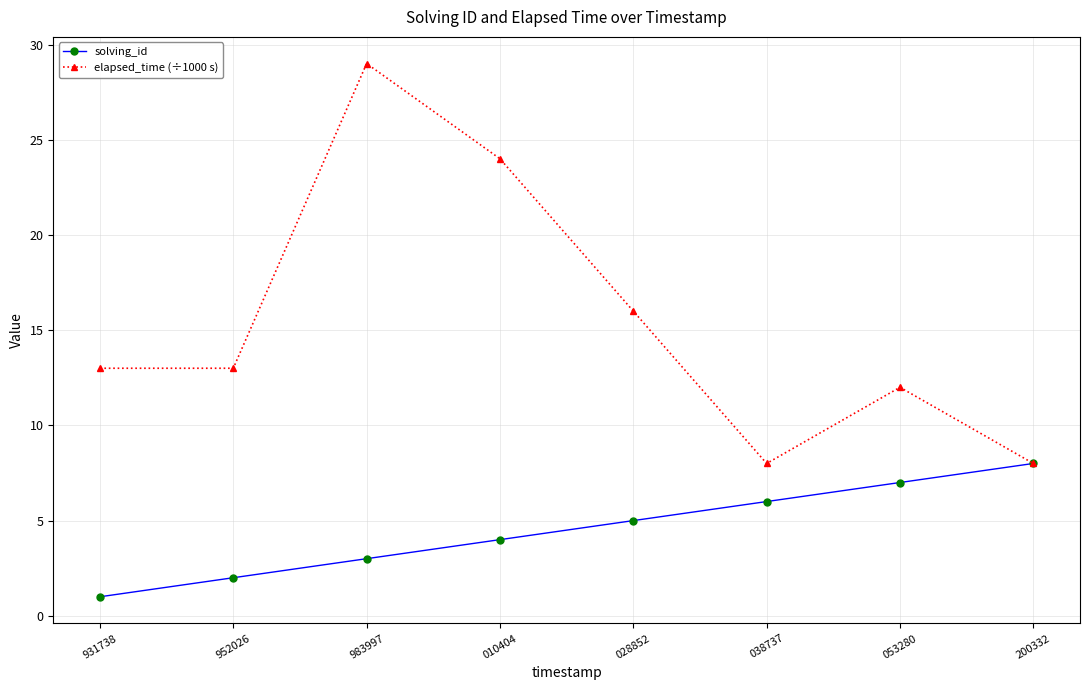

What are all the series names shown in the legend?

solving_id, elapsed_time (÷1000 s)